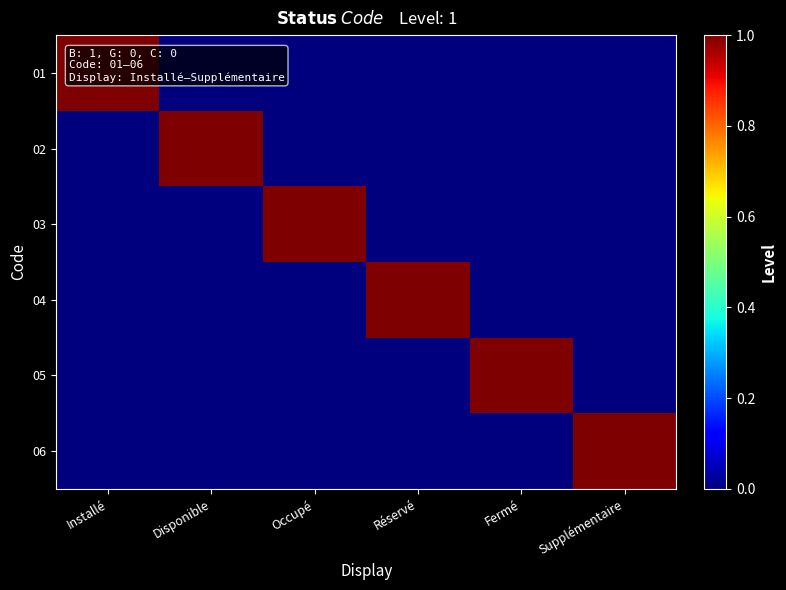

Rank the series by their maximum value, from lowest to highest.

01, 02, 03, 04, 05, 06